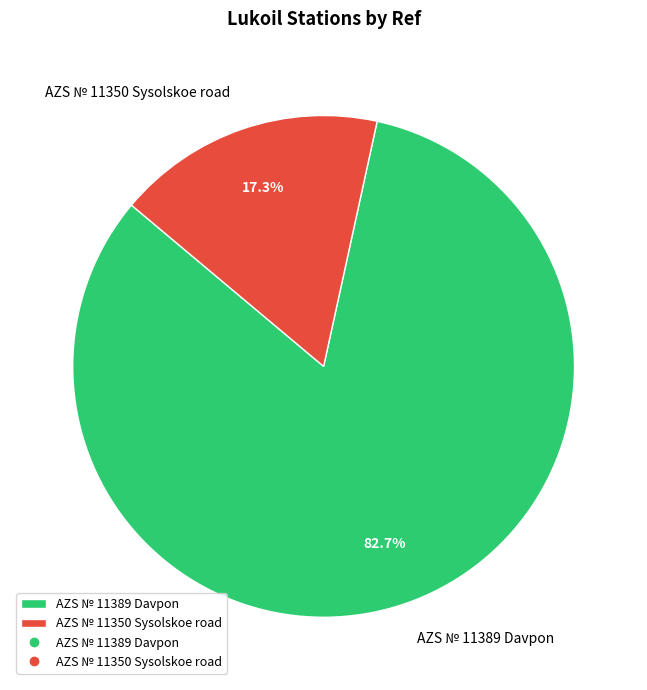

What percentage is the AZS № 11350 Sysolskoe road slice, to the nearest percent?

17%